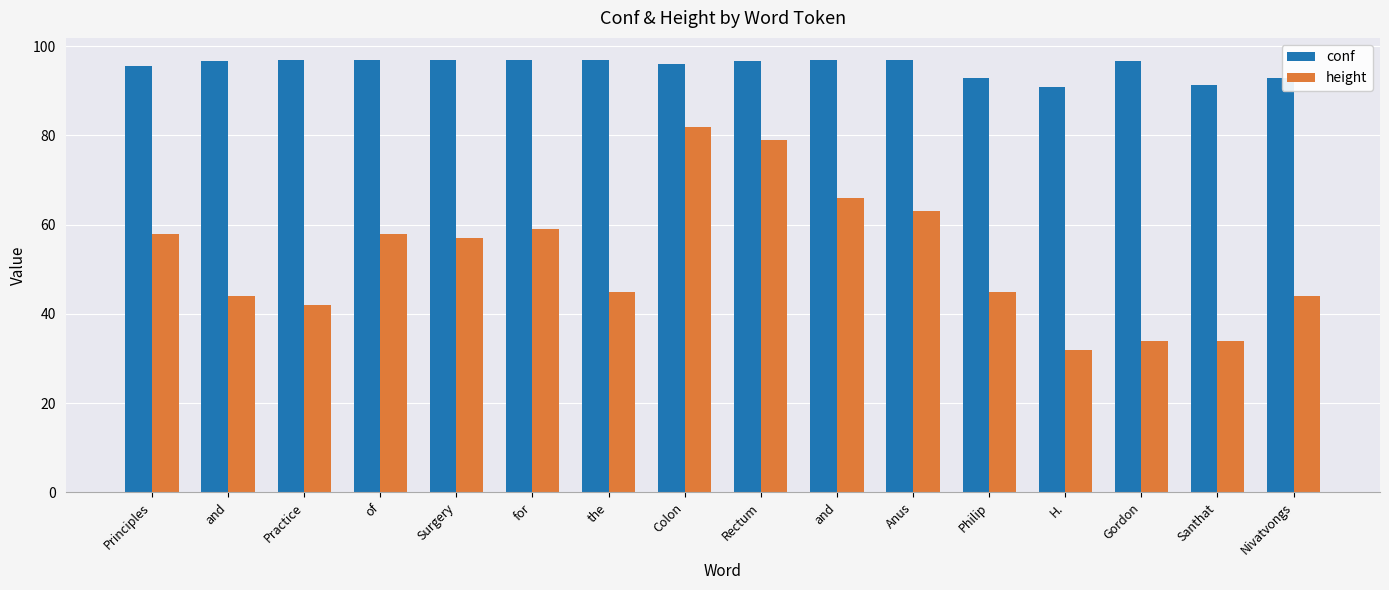

Reading left to right, extract all data points from this chart.

conf: 95.5	96.6	97.0	97.0	96.9	97.0	97.0	96.0	96.7	96.9	96.9	92.9	90.9	96.7	91.4	92.8
height: 58.0	44.0	42.0	58.0	57.0	59.0	45.0	82.0	79.0	66.0	63.0	45.0	32.0	34.0	34.0	44.0